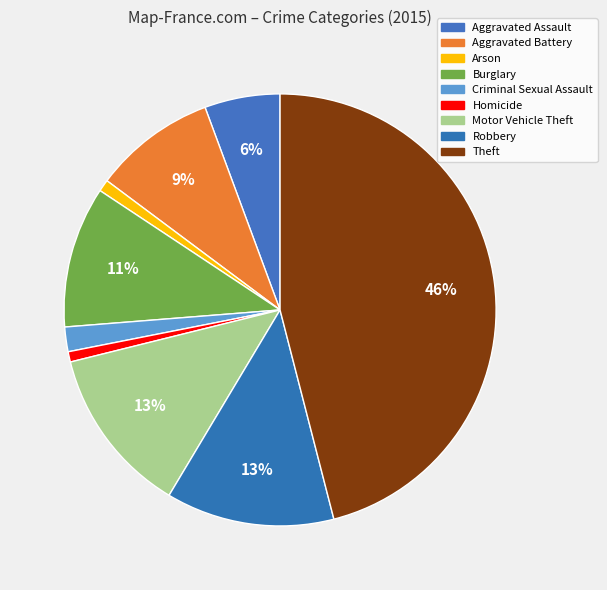

Is there a majority slice in this chart?

No